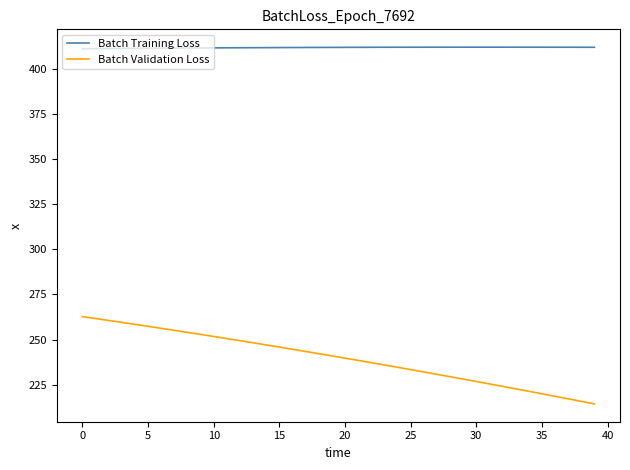

True or false: Batch Validation Loss and Batch Training Loss cross at least once.

False